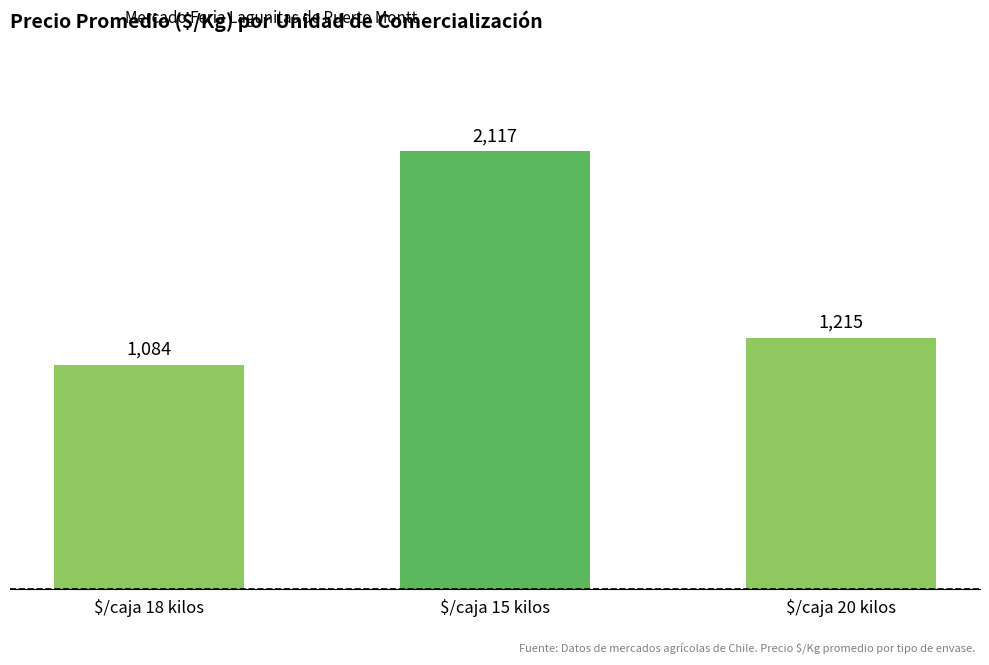

List the labels in order of value, largest first.

$/caja 15 kilos, $/caja 20 kilos, $/caja 18 kilos